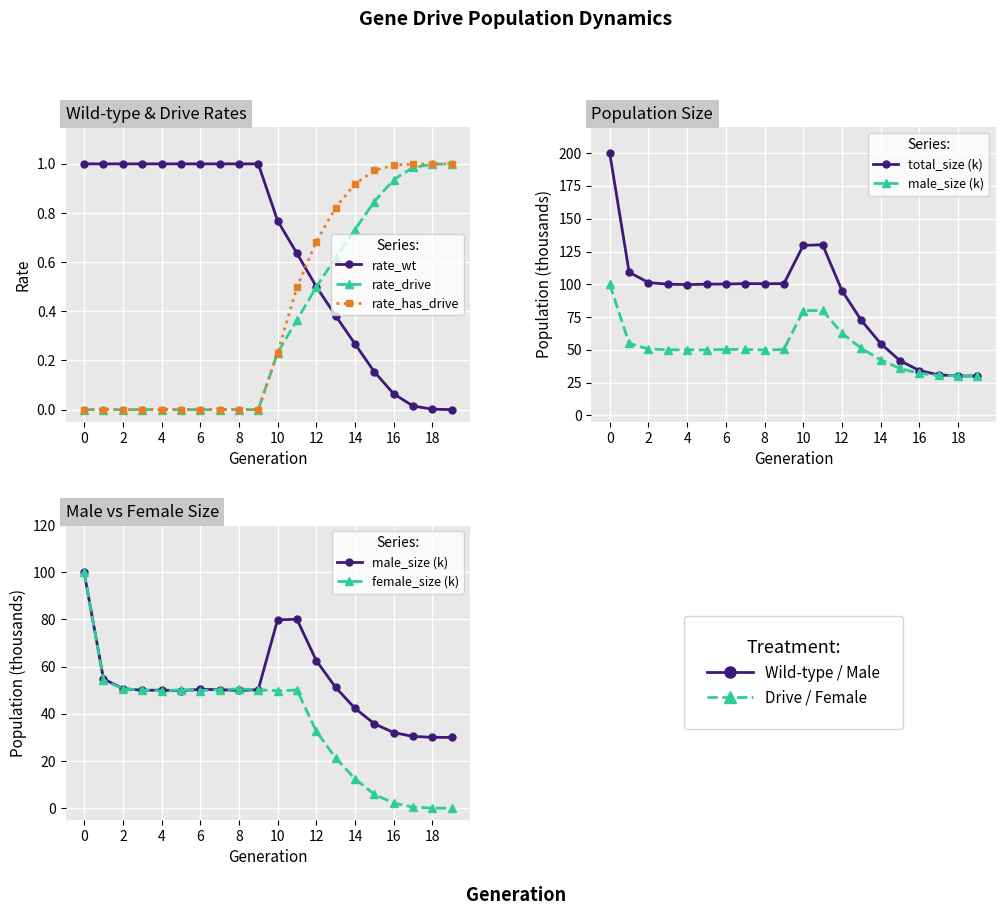

The value of rate_has_drive at 4 is 0.0. True or false?

True